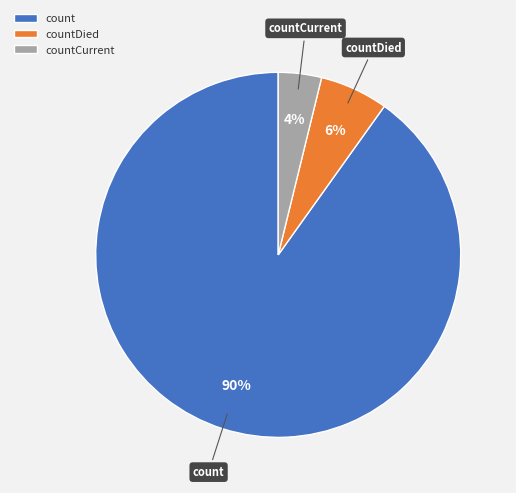

Count the number of slices in the pie.

3